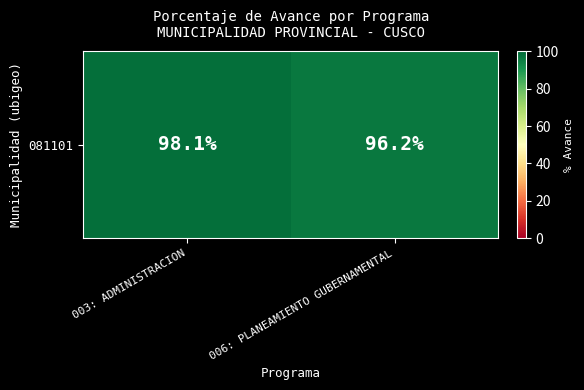

Approximately how many times larger is the value at 003: ADMINISTRACION compared to 006: PLANEAMIENTO GUBERNAMENTAL?

1.0